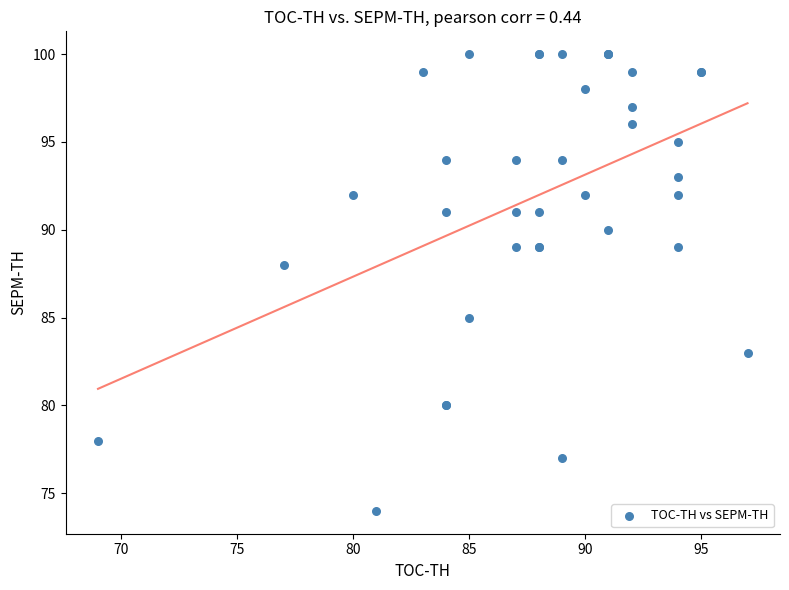

What Y value in the scatter plot is closest to 87?

88